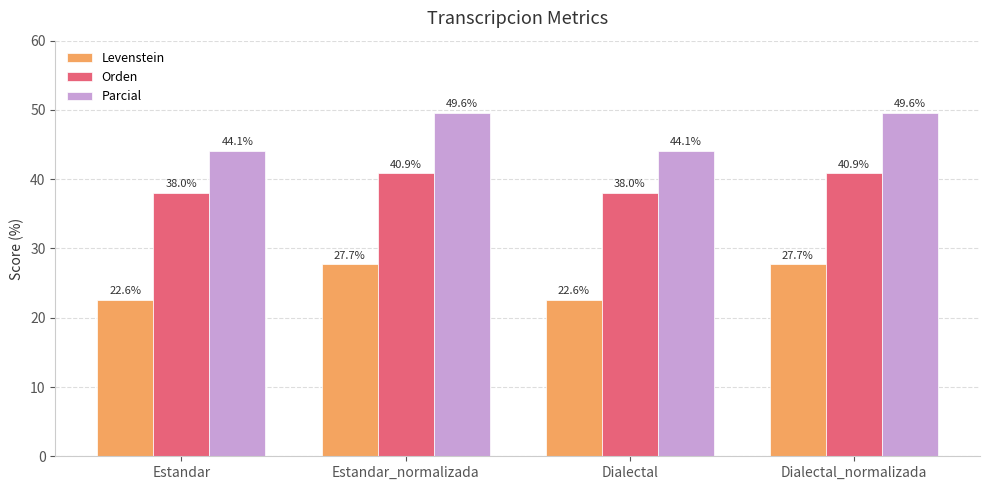

Between Estandar and Dialectal_normalizada, which series saw the biggest shift?

Parcial